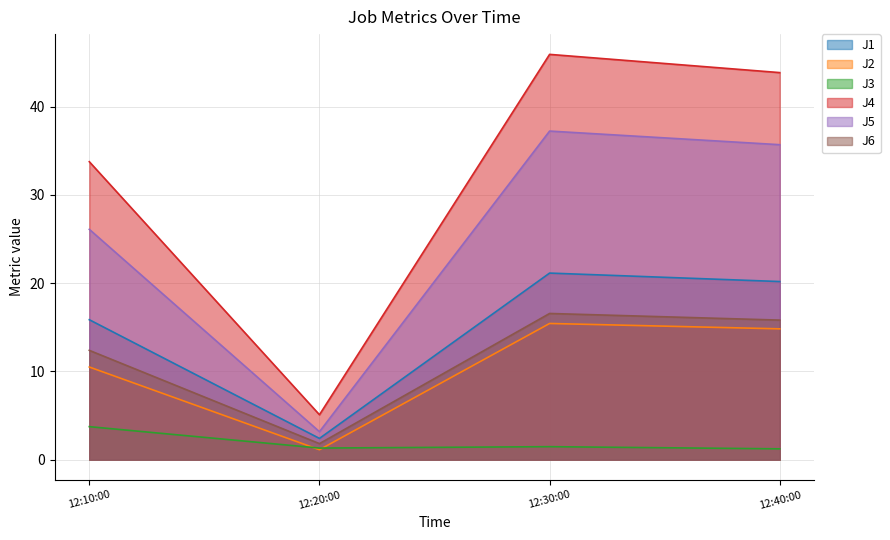

True or false: J6 and J4 cross at least once.

False